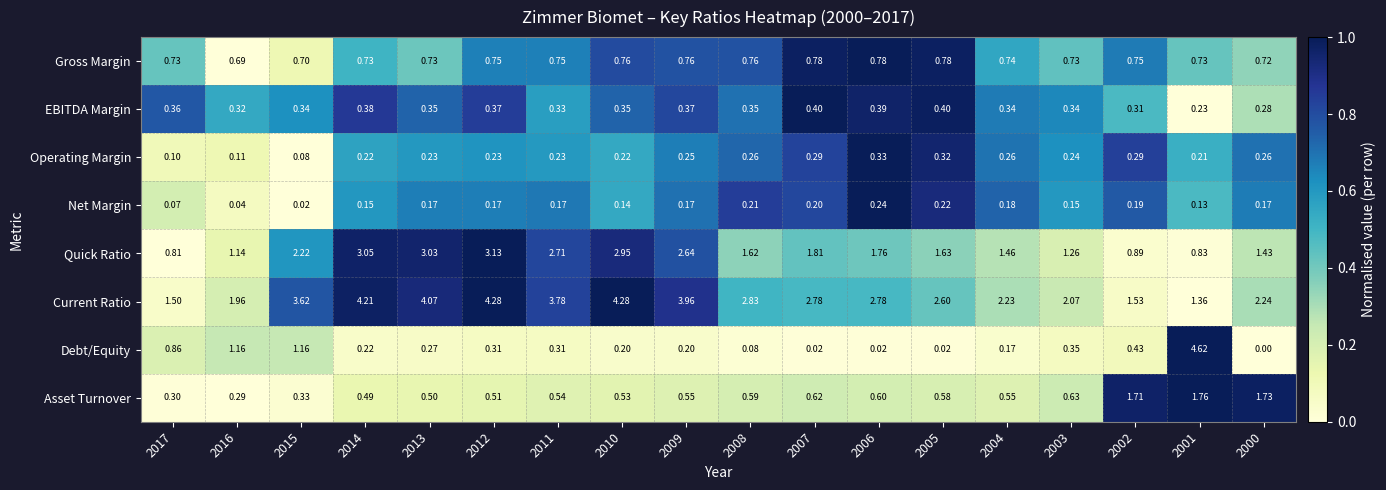

Which series has the widest spread of values?

Debt/Equity